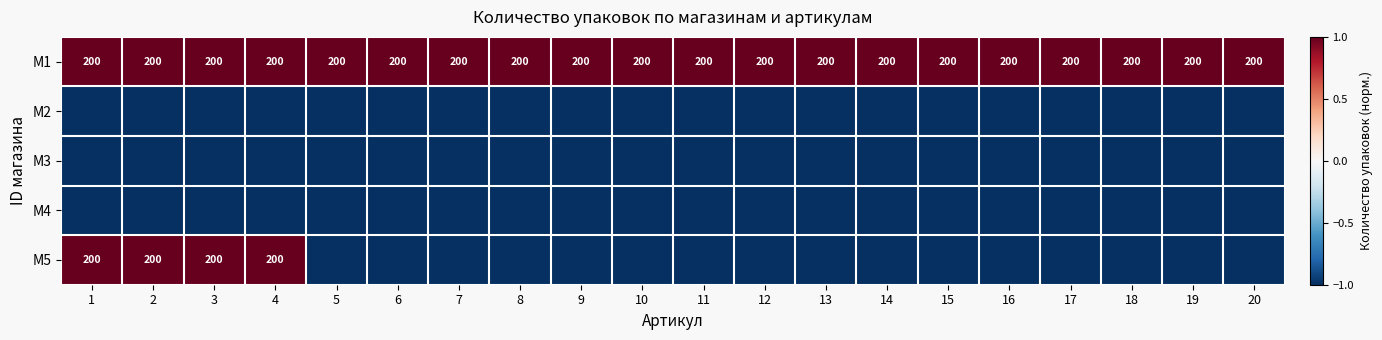

What value does the M1 series have at 7?

200